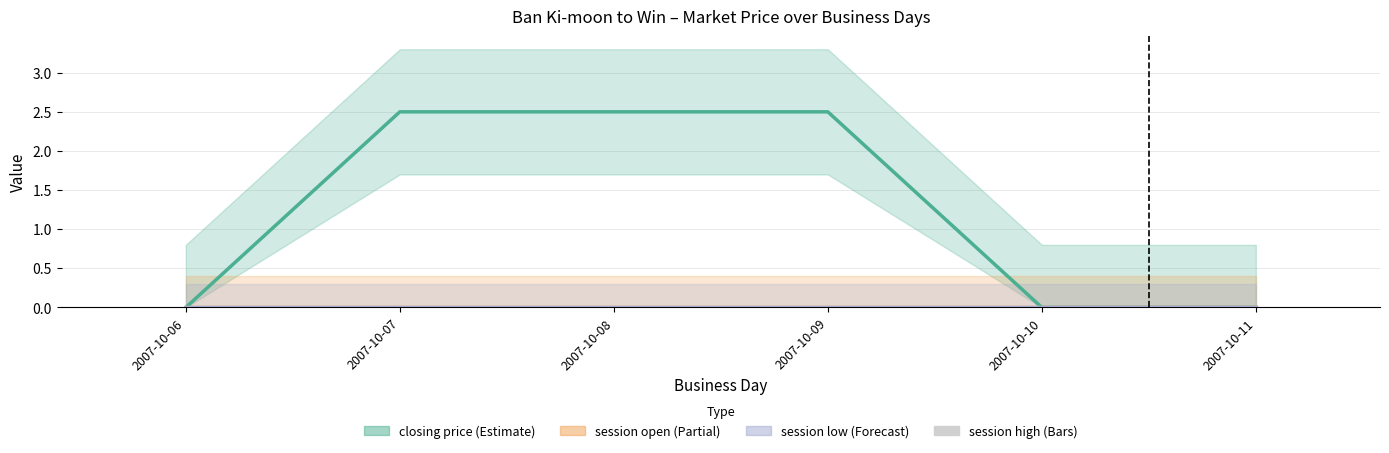

Reading left to right, list all the values displayed in this chart.

closing price: 2007-10-06=0.0	2007-10-07=2.5	2007-10-08=2.5	2007-10-09=2.5	2007-10-10=0.0	2007-10-11=0.0
session open: 2007-10-06=0.0	2007-10-07=0.0	2007-10-08=0.0	2007-10-09=0.0	2007-10-10=0.0	2007-10-11=0.0
session low: 2007-10-06=0.0	2007-10-07=0.0	2007-10-08=0.0	2007-10-09=0.0	2007-10-10=0.0	2007-10-11=0.0
session high: 2007-10-06=0.0	2007-10-07=0.0	2007-10-08=0.0	2007-10-09=0.0	2007-10-10=0.0	2007-10-11=0.0